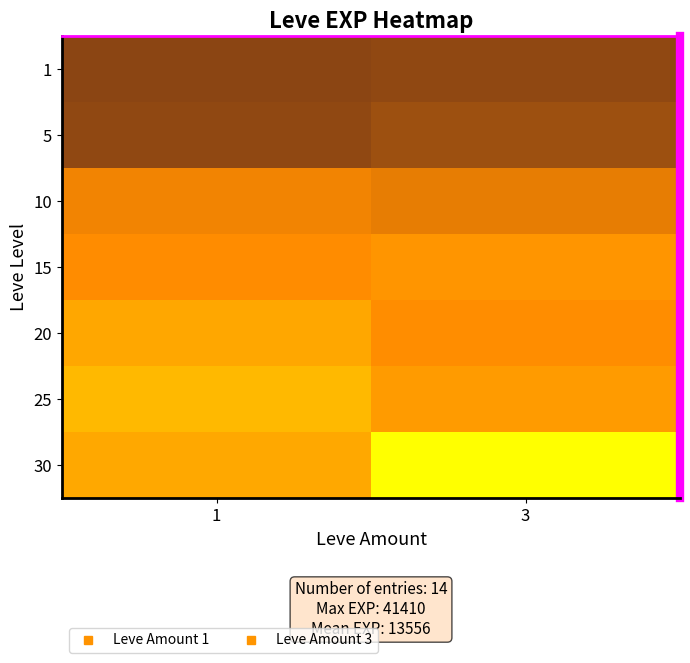

Which series changed the most between 1 and 3?

30